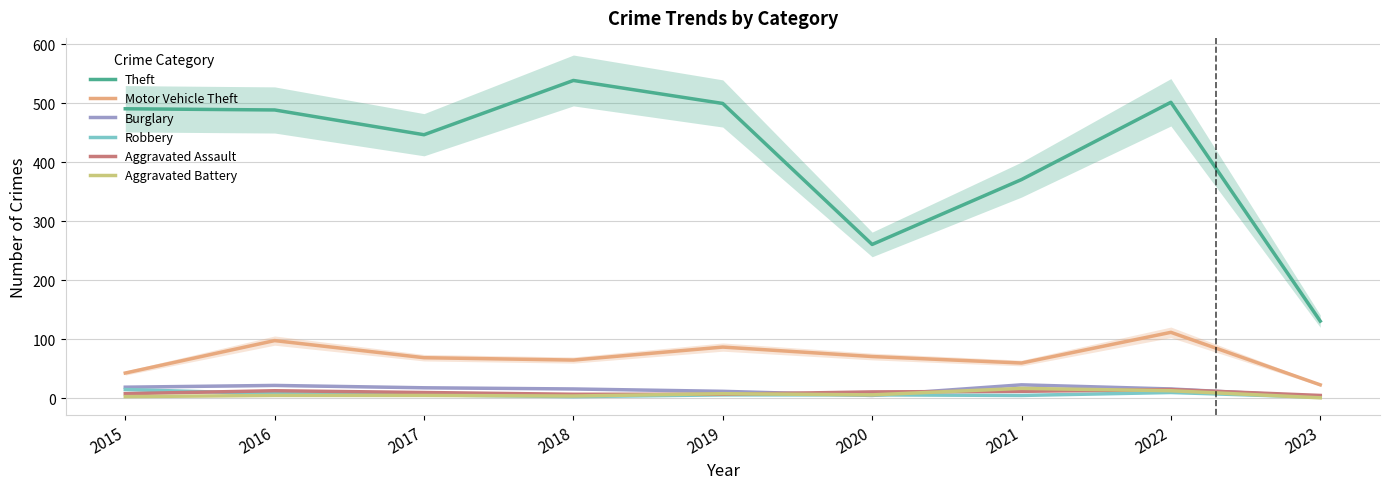

True or false: Aggravated Battery and Motor Vehicle Theft cross at least once.

False